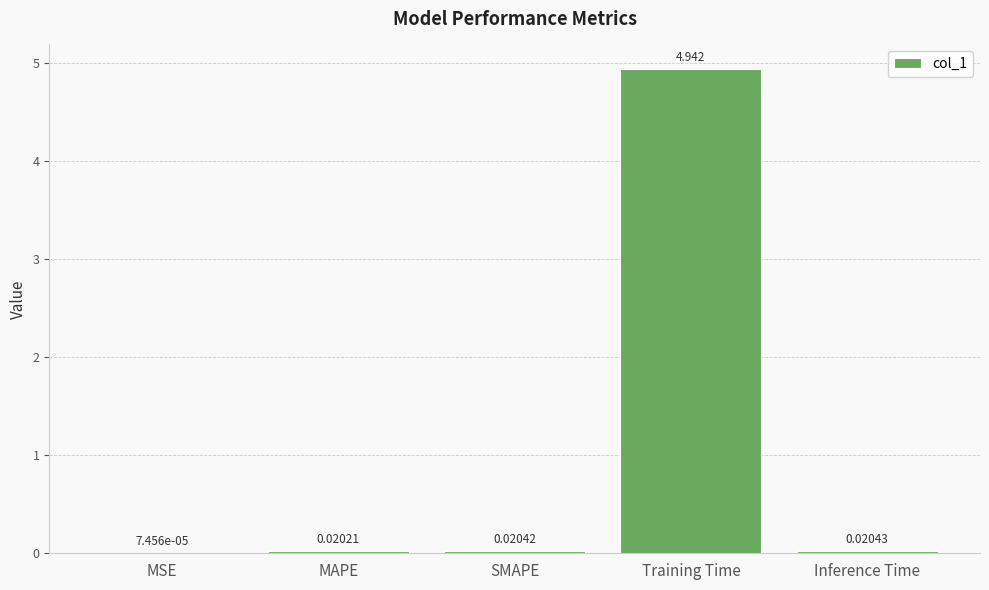

At which category does the chart reach its peak across all series?

Training Time